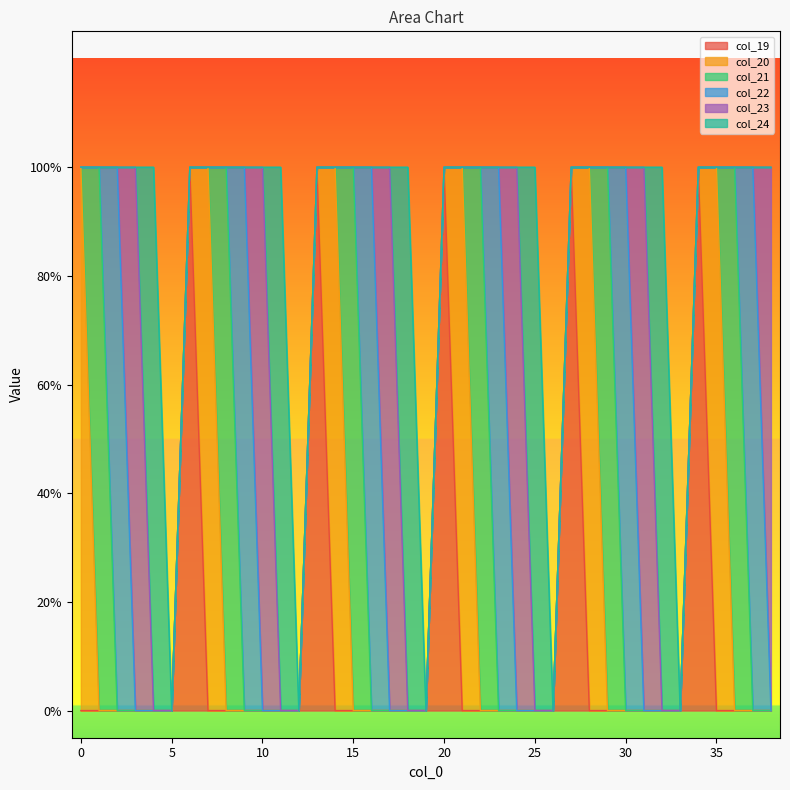

How many positive values does the col_24 series have?

5